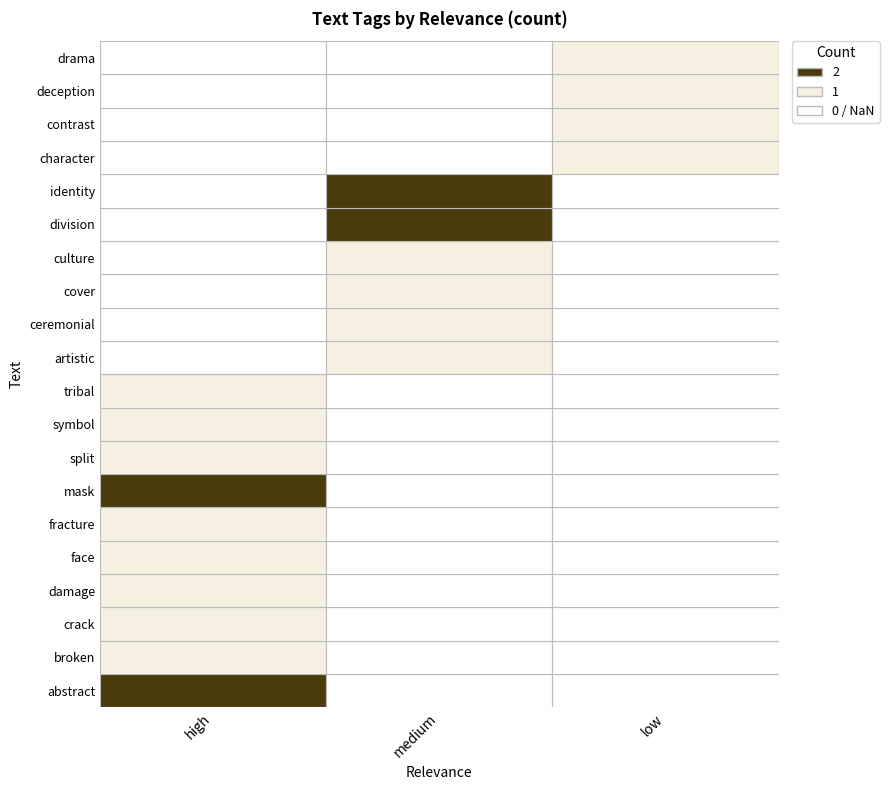

Which series has the widest spread of values?

abstract